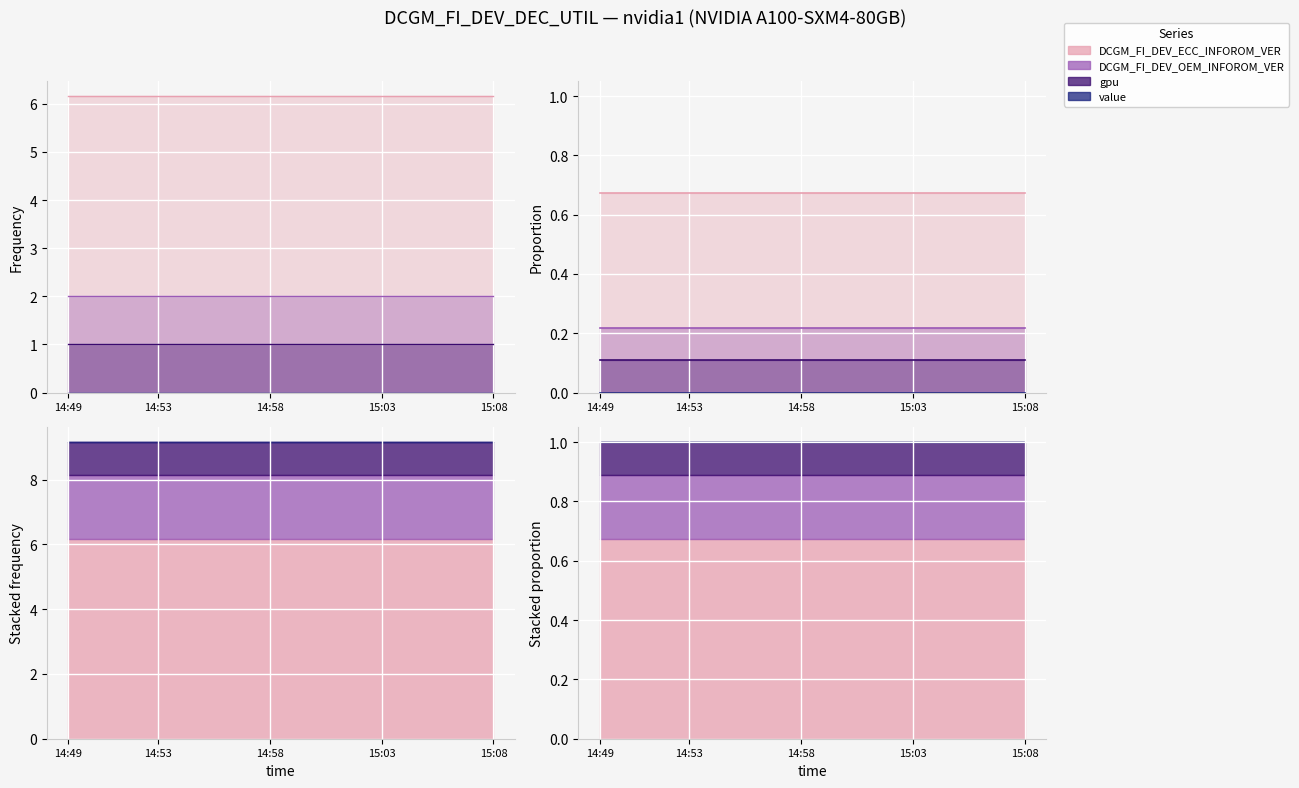

What is the label of the 17th point from the left?

15:05